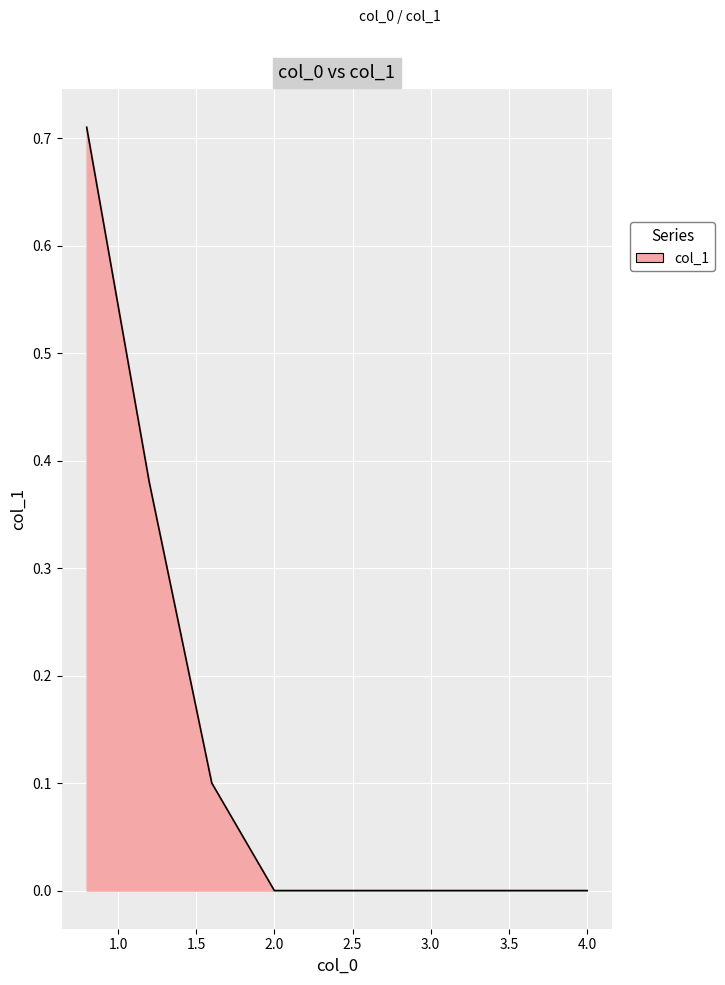

How many distinct data groups are displayed?

1